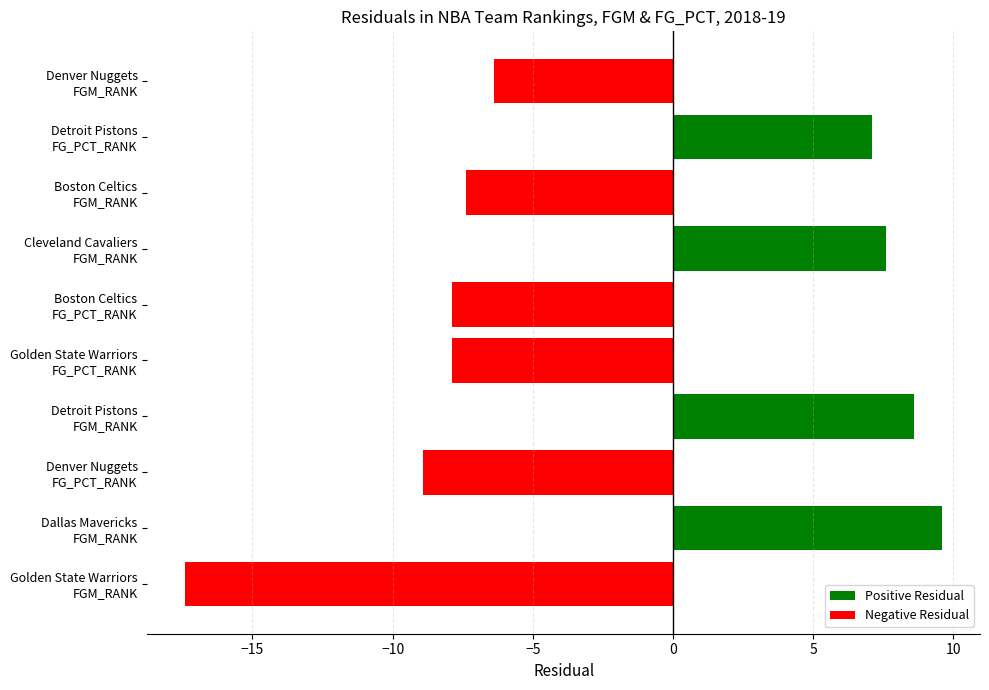

Which series has the widest spread of values?

Negative Residual